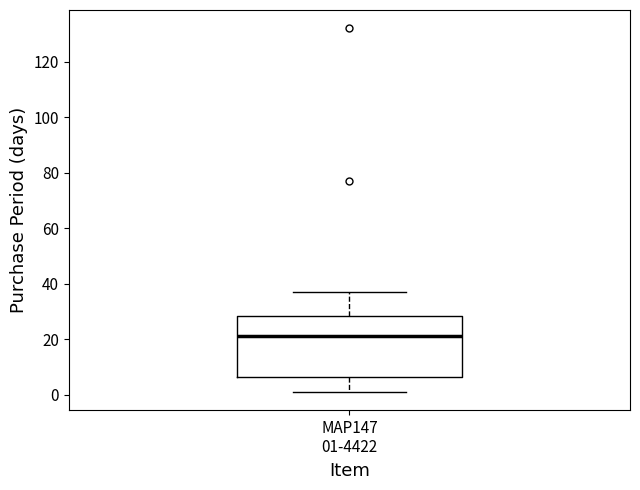

Read this box plot against the y-axis: the position of the median line, the range covered by the box, and the ends of both whiskers. The values are not printed on the chart, so give them approximately, as read against the axis.

median 22, box 6 to 28, whiskers 2 to 38